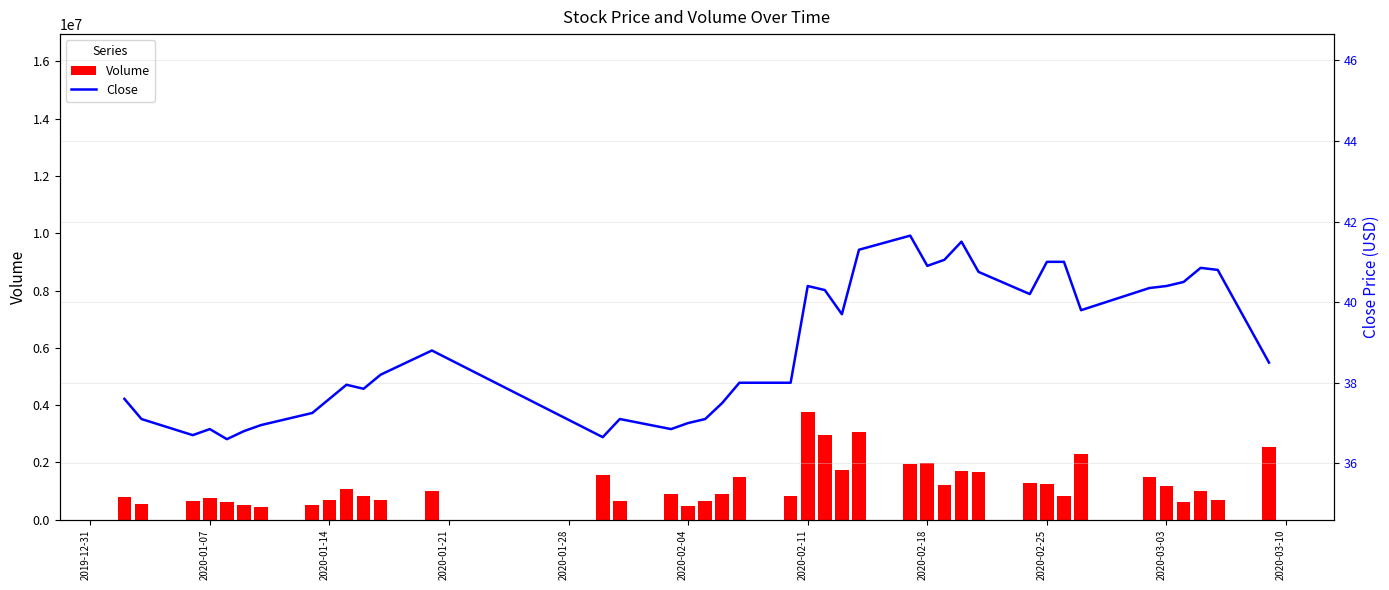

What is the value of the Close bar at the 1st from the left?

37.6